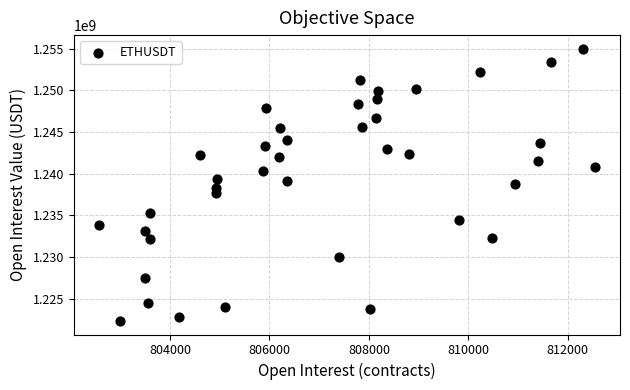

What is the range of X values (max minus min)?

9980.7